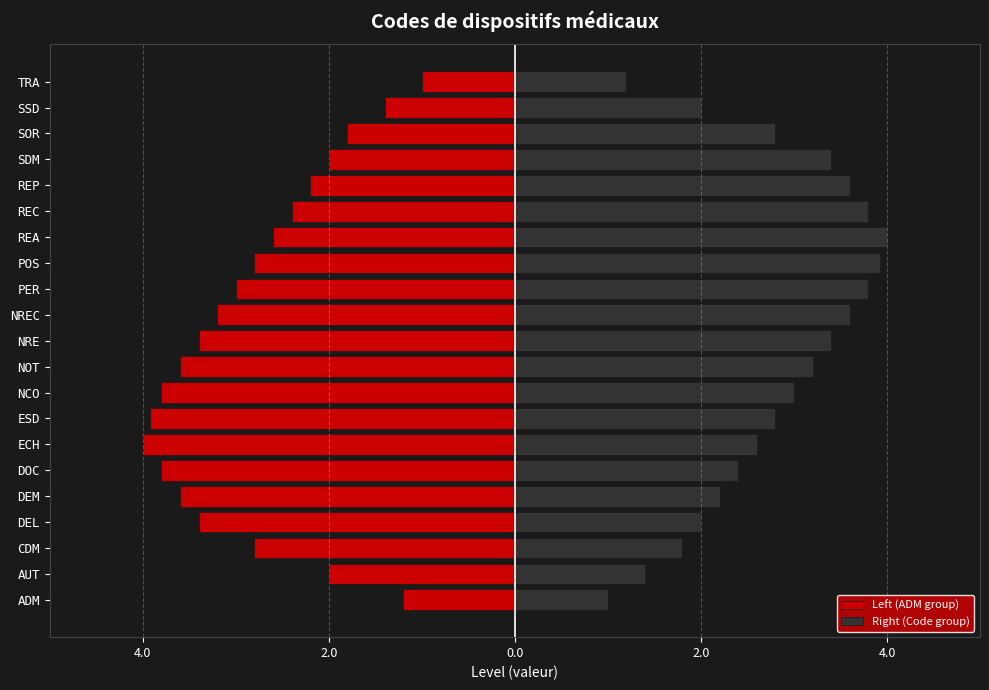

What is the value of the Right (Code group) bar at the 9th from the left?

3.0